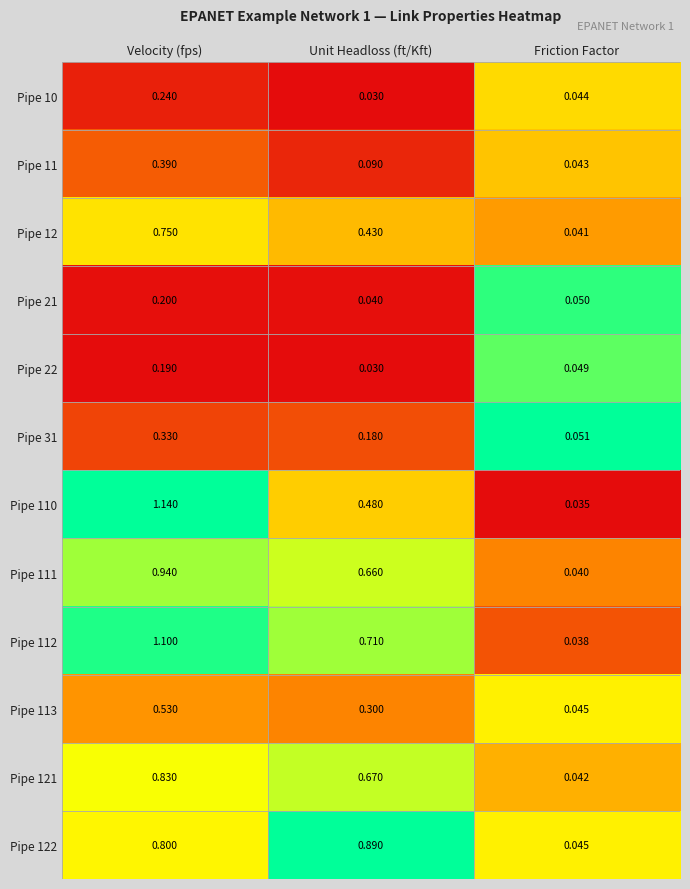

Between Velocity (fps) and Friction Factor, which series saw the biggest shift?

Pipe 110